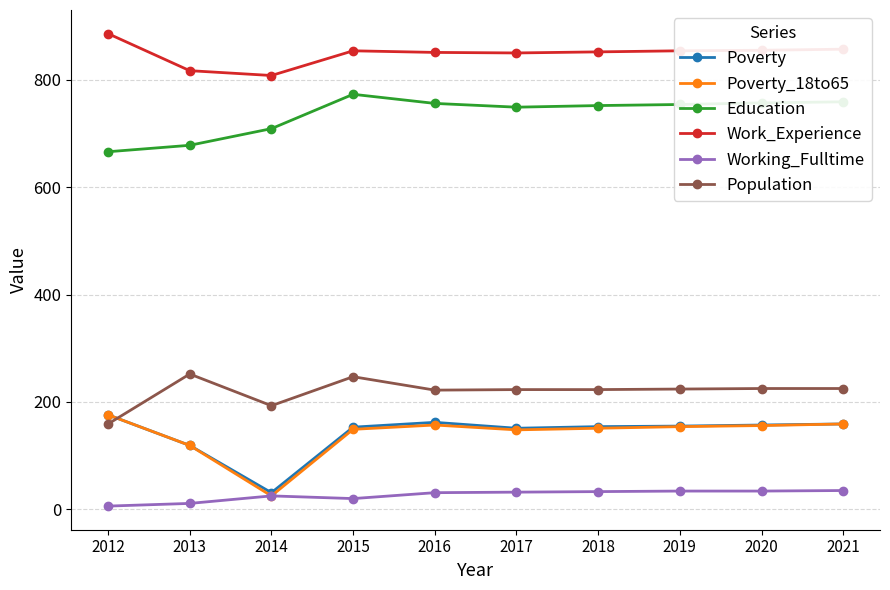

What is the total value across all series at 2017?

2153